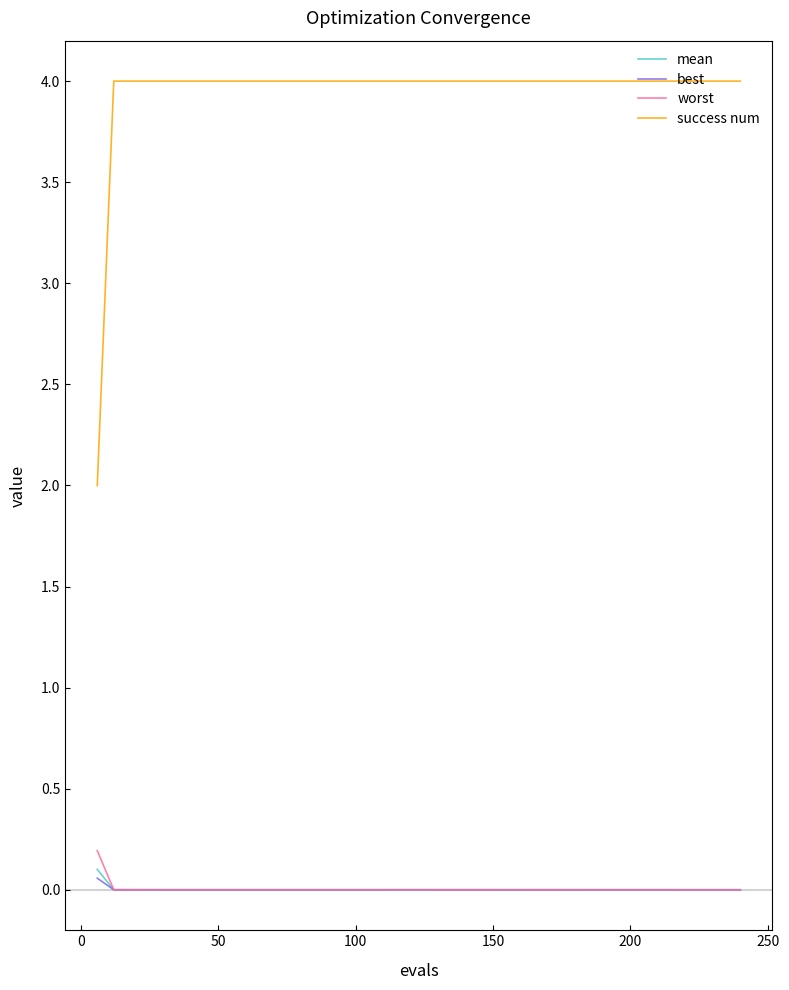

True or false: worst and success num intersect in this chart.

False